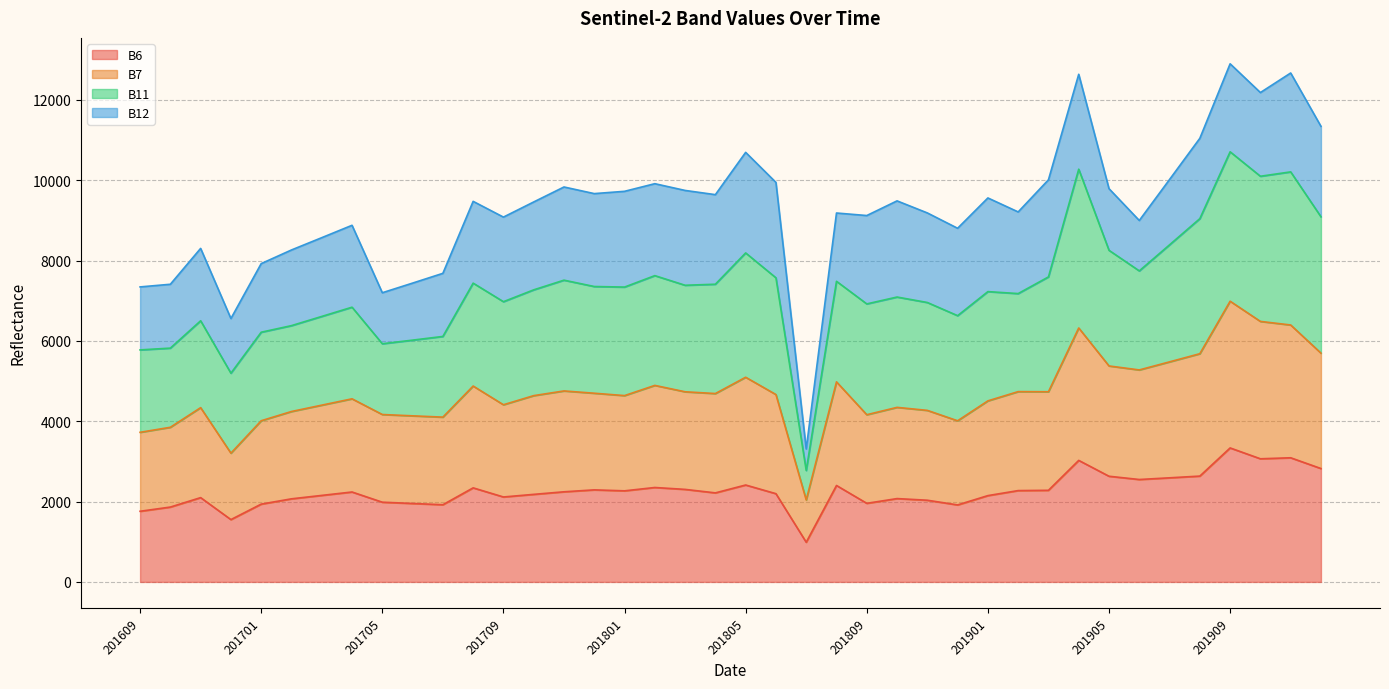

What is the highest value of the B6 series?

3336